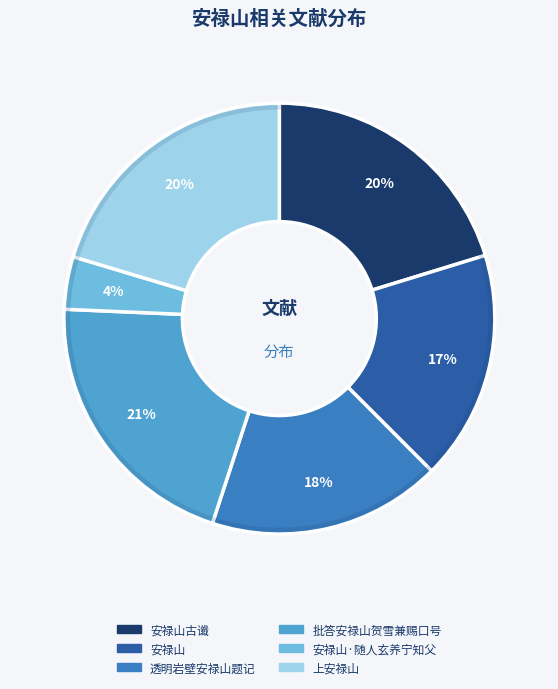

Is there any slice that represents more than half of the pie?

No